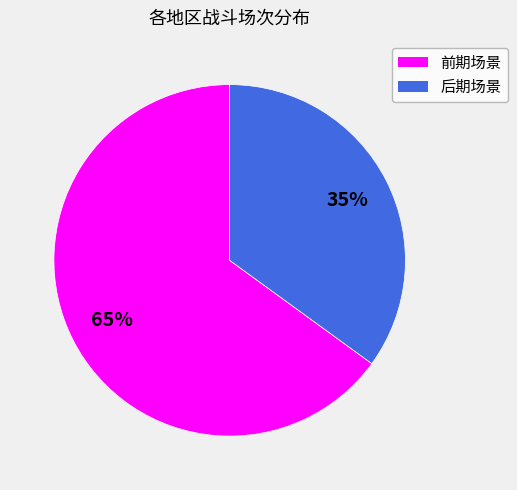

To the nearest percent, what is the average slice percentage?

50%